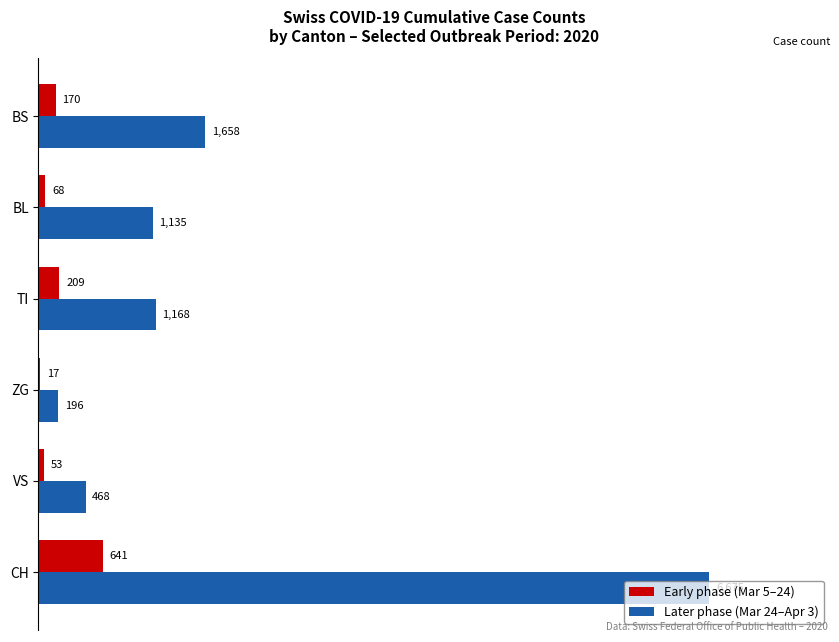

Which series changed the most between VS and ZG?

Later phase (Mar 24–Apr 3)